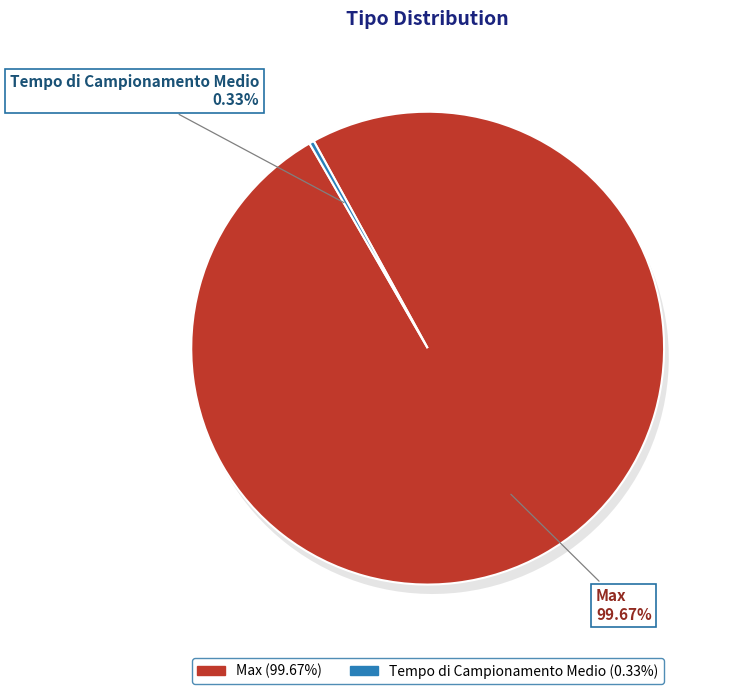

Which category has the smallest portion of the pie?

Tempo di Campionamento Medio